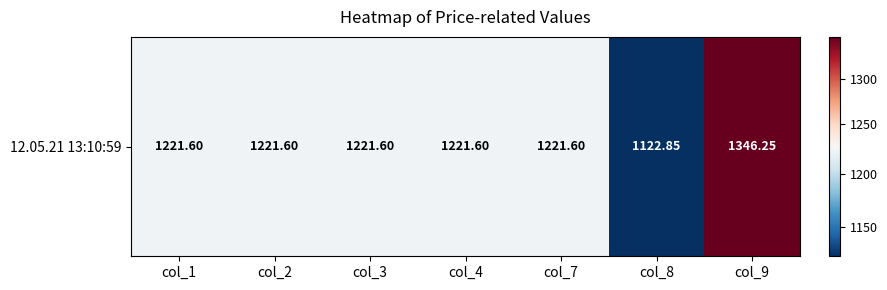

Which category has the lowest value across all series?

col_8